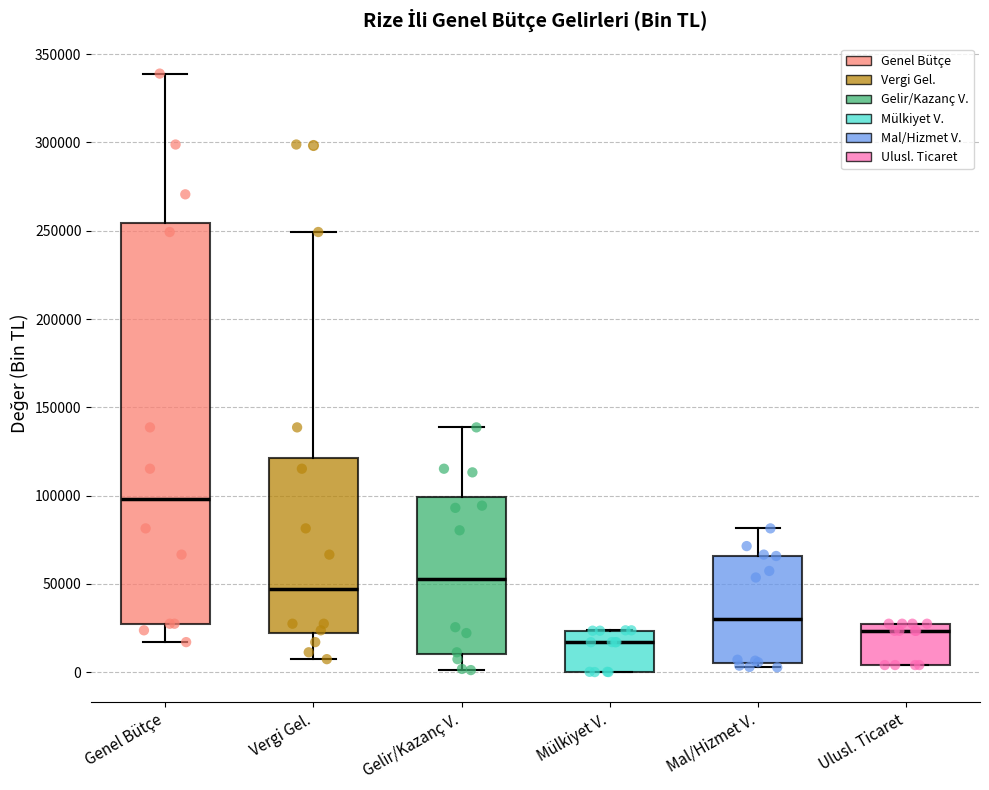

Where is the lower edge of the box for Mülkiyet V. on the y-axis? The values are not printed on the chart, so give them approximately, as read against the axis.

0